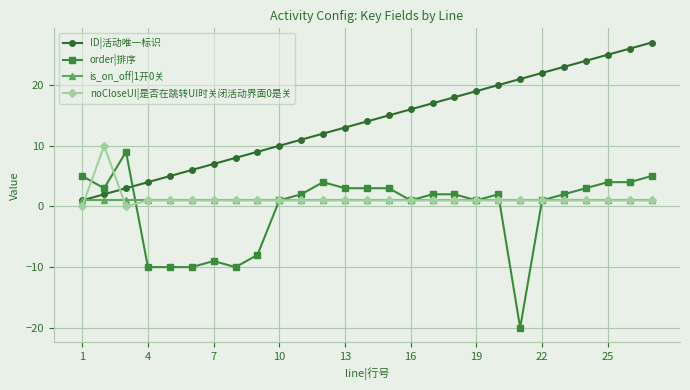

After their last crossing, which series has the higher values: ID|活动唯一标识 or noCloseUI|是否在跳转UI时关闭活动界面0是关?

ID|活动唯一标识